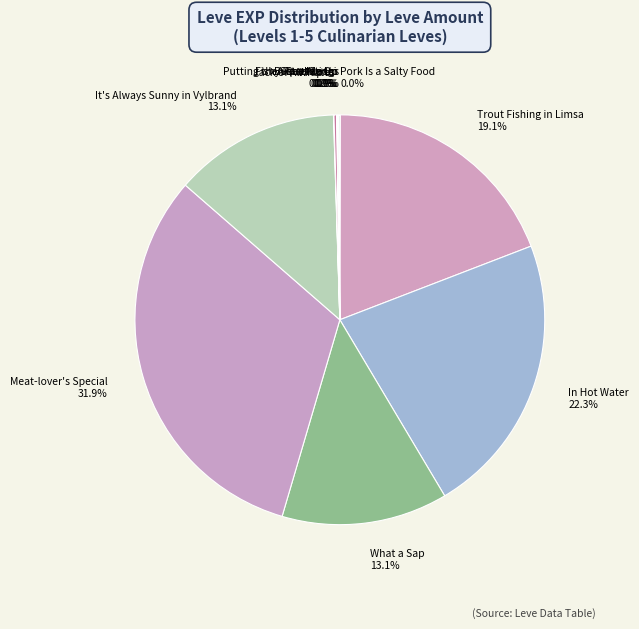

What is the ratio of the value at In Hot Water to the value at Trout Fishing in Limsa?

1.2